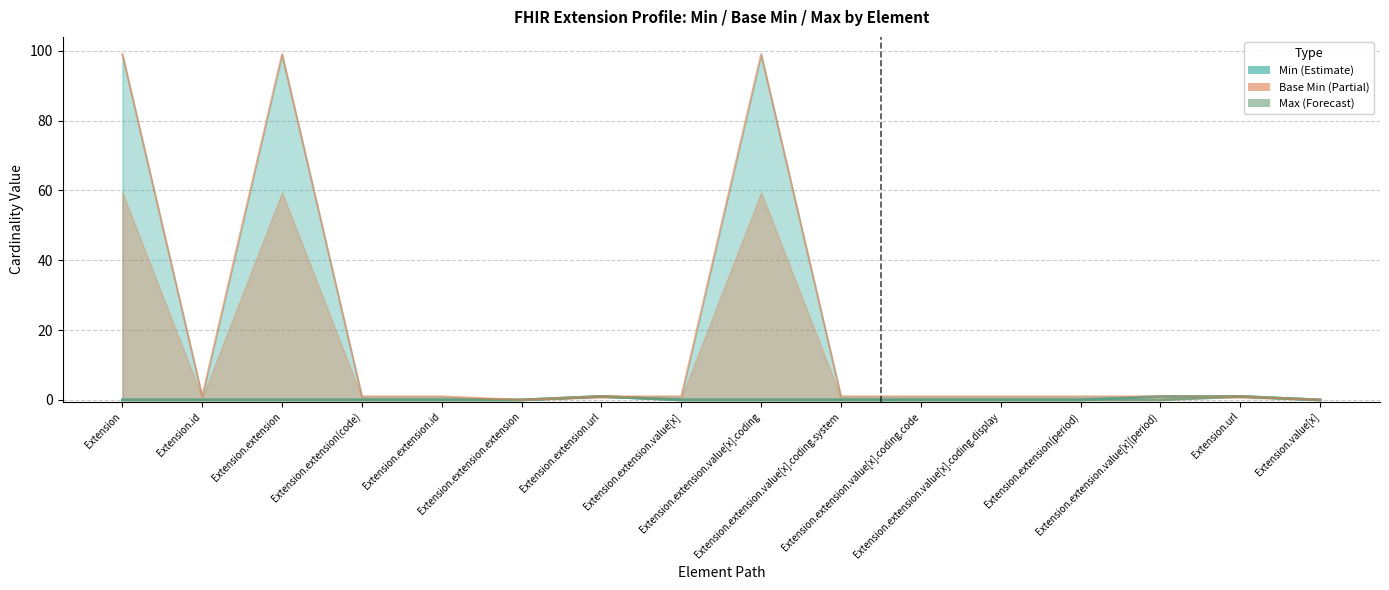

What is the highest value of the Base Min series?

1